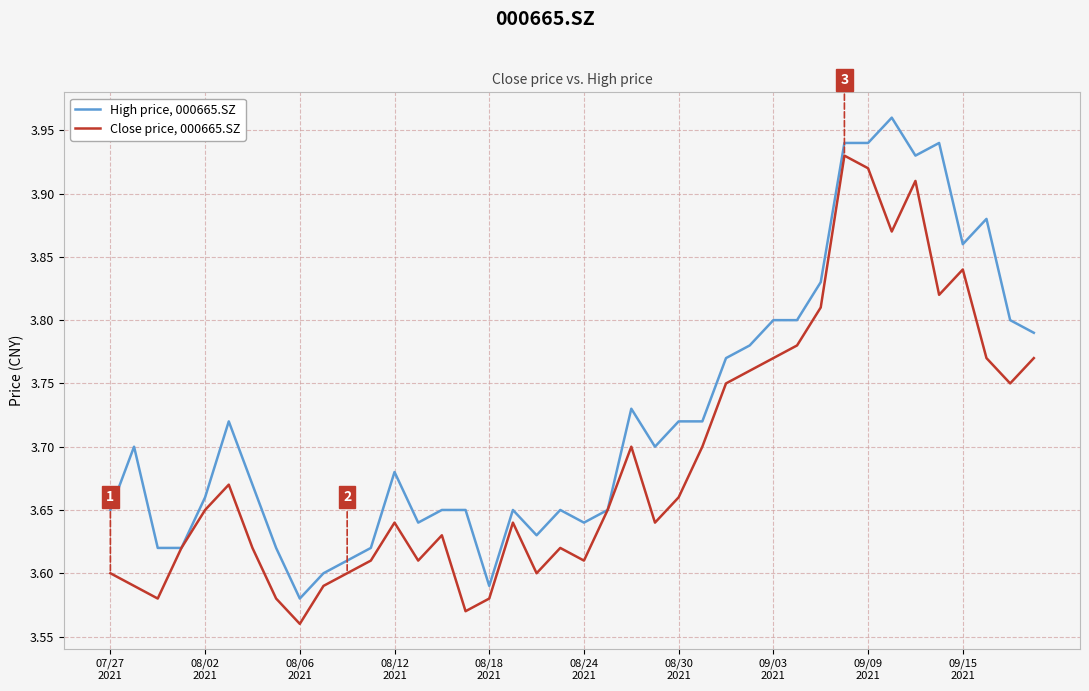

True or false: Close price, 000665.SZ has more than 2 interior local peaks.

True